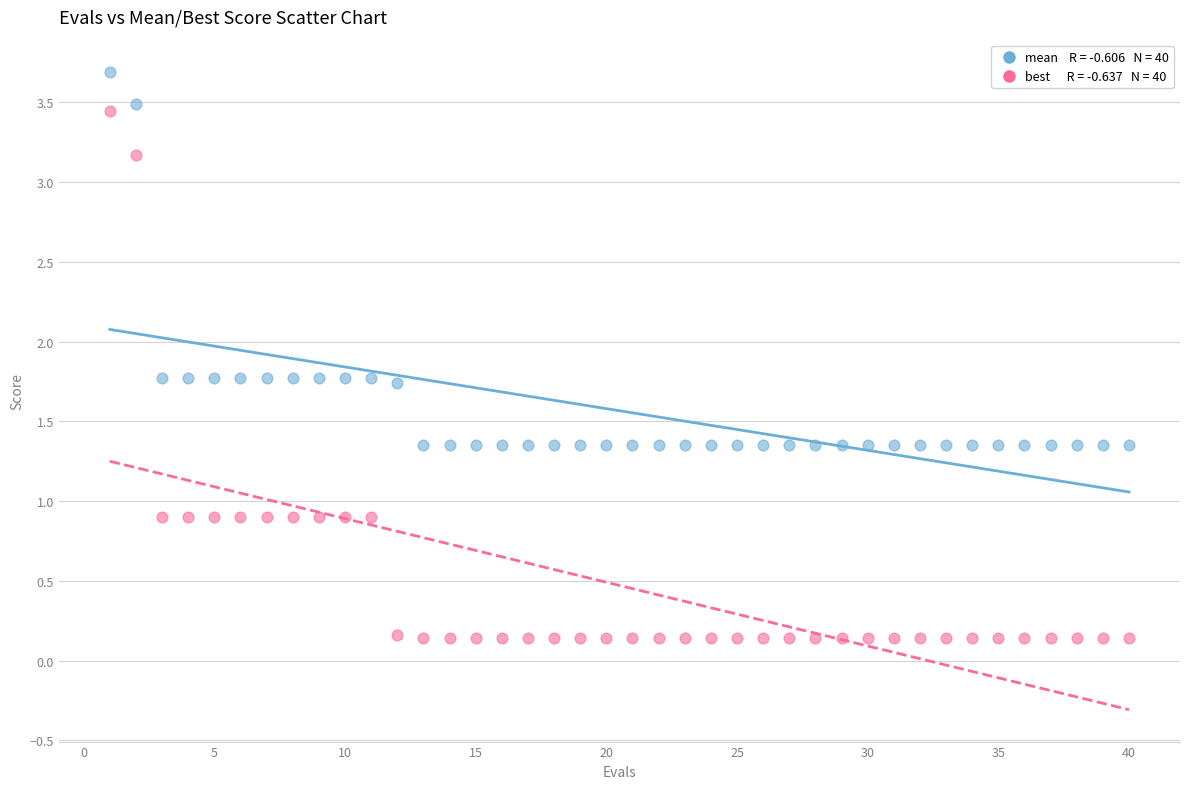

Across all data points, what is the range of Y values (max minus min)?

3.6